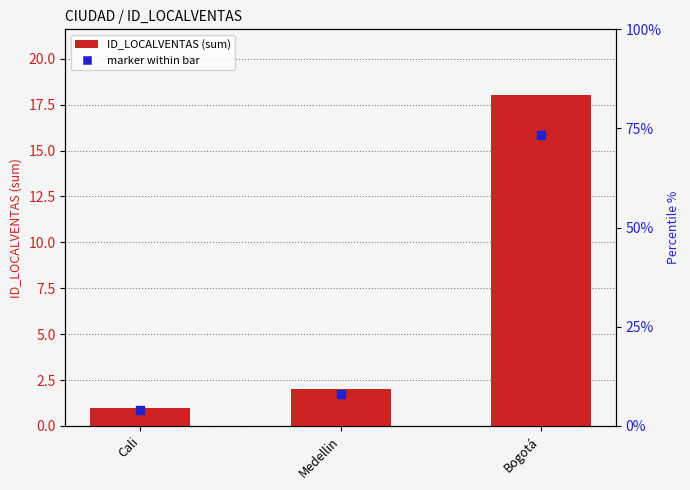

What is the ratio of the value at Medellin to the value at Bogotá?

0.1